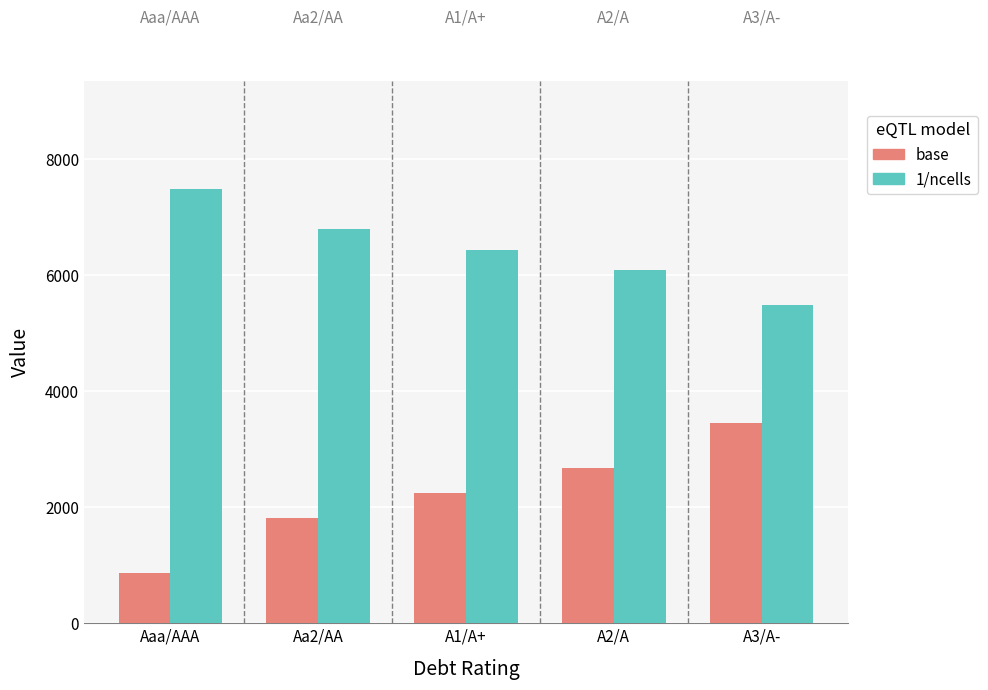

What is the difference between the 1/ncells values at Aa2/AA and A2/A?

691.4